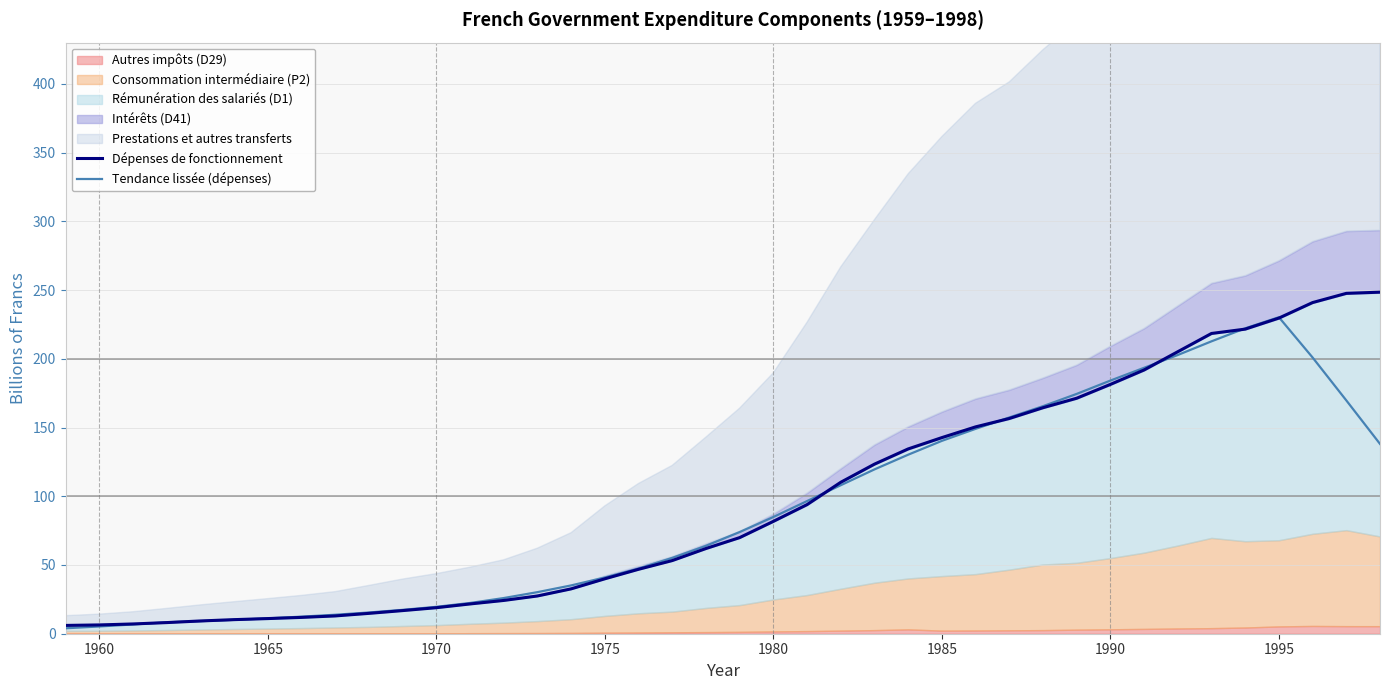

What is the average value of the Tendance lissée (dépenses) series?

90.2